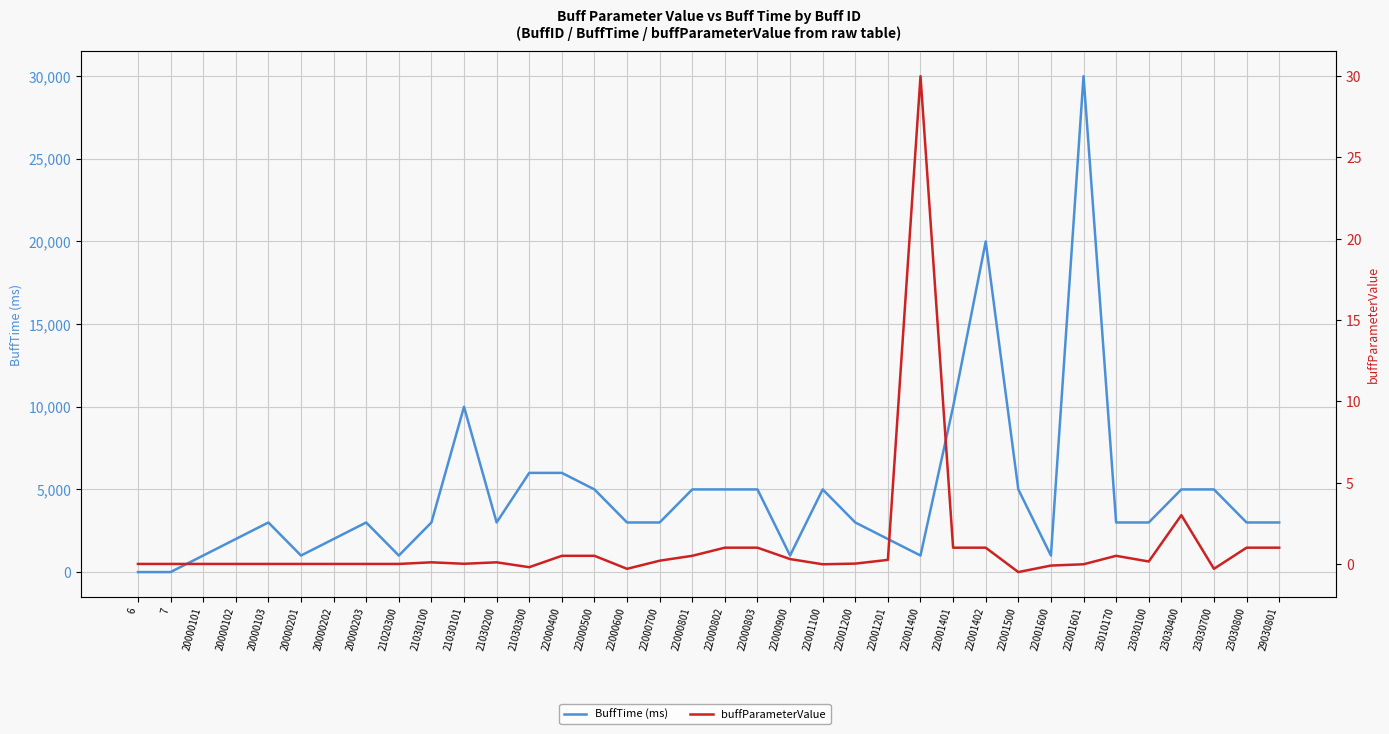

The buffParameterValue series shows 1.0 at 29030801. True or false?

True